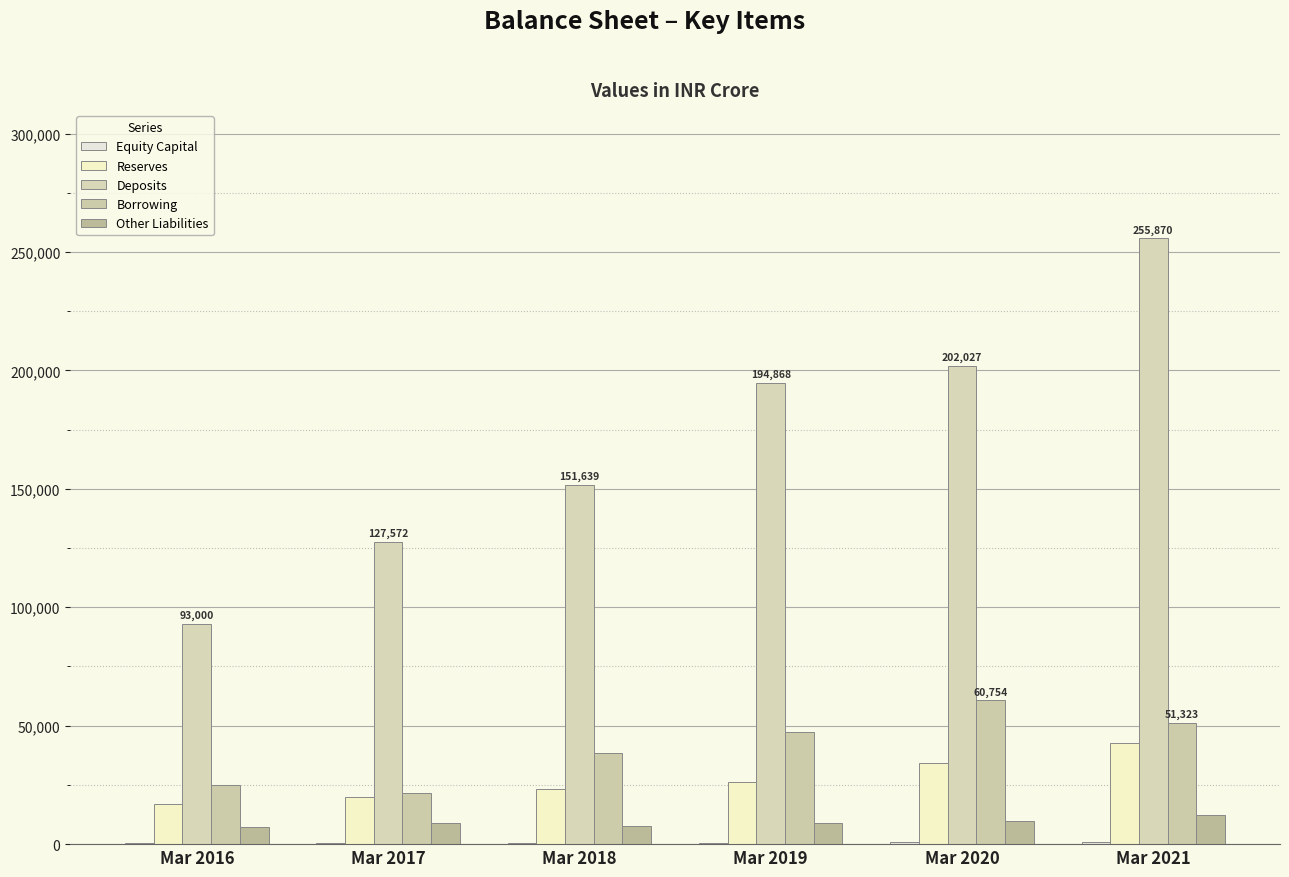

What is the greatest value displayed?

255870